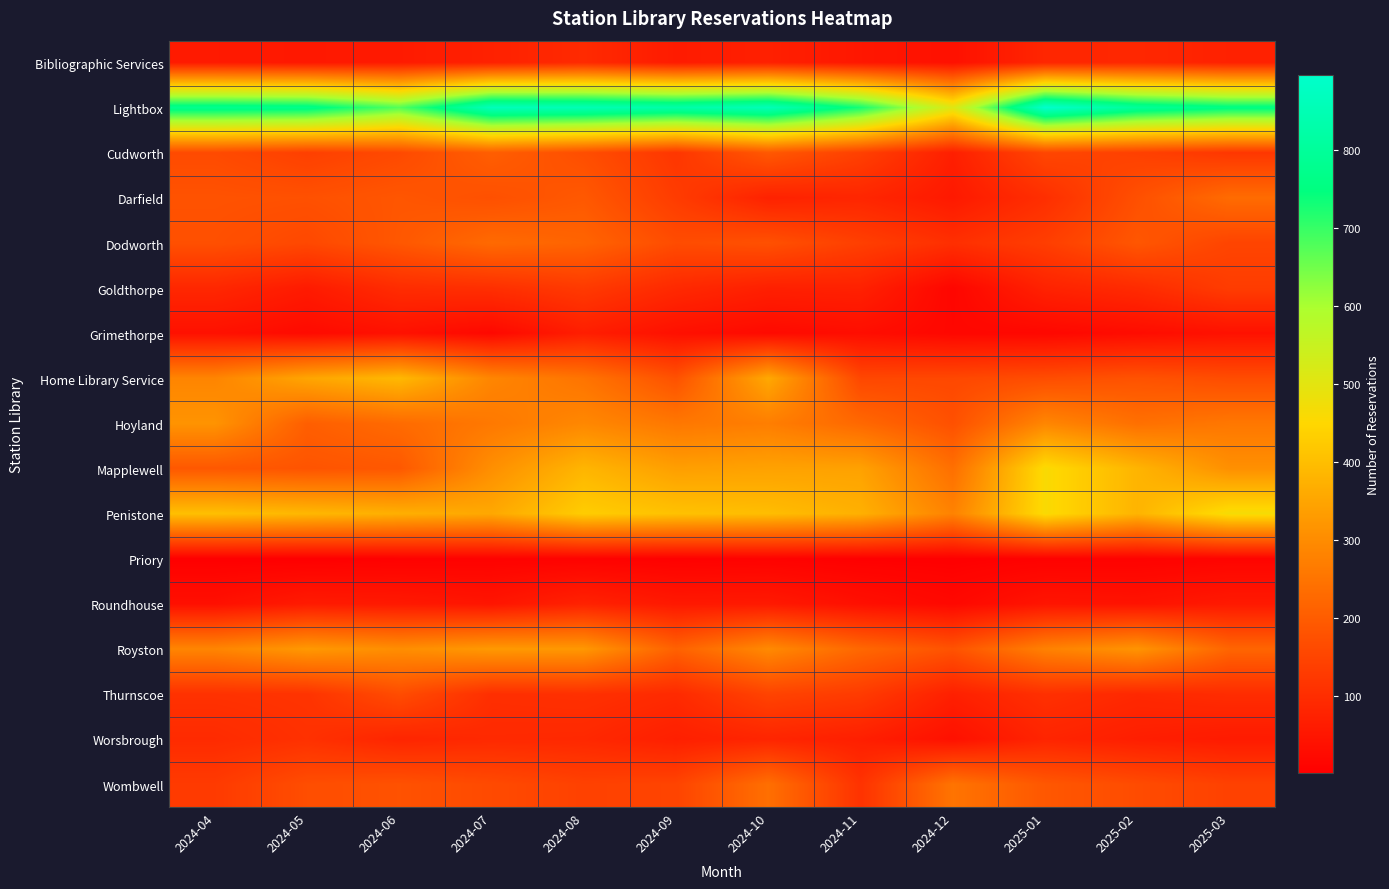

How many data points does each series have?

12